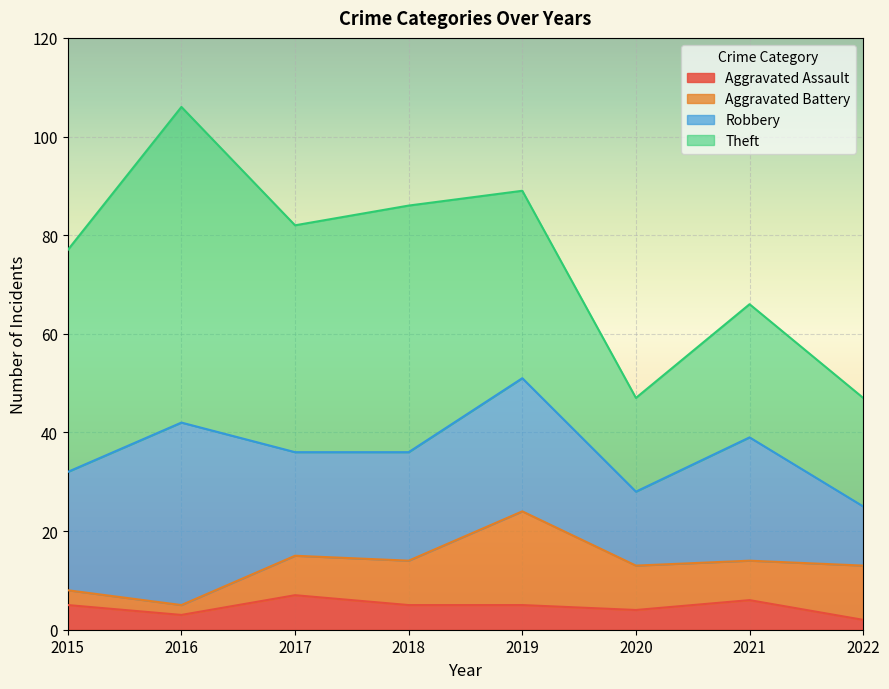

What is the value of the Robbery point at the 4th from the left?

22